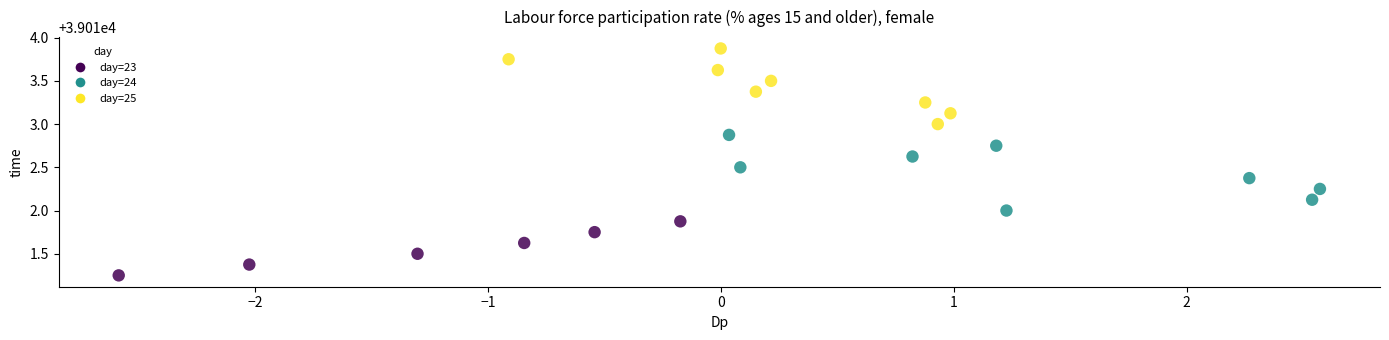

What is the range of Y values (max minus min)?

2.6